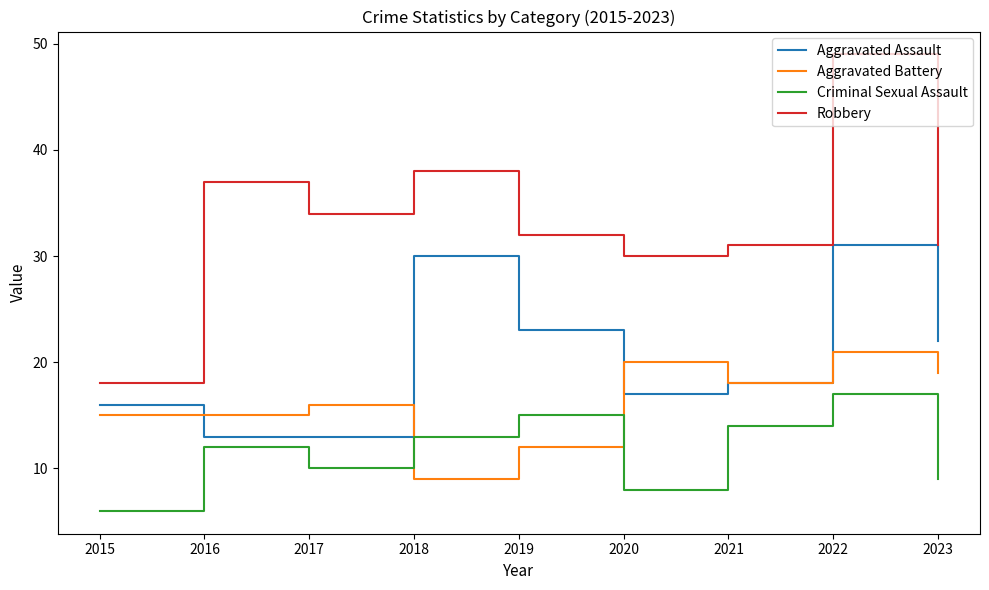

Reading left to right, list all the values displayed in this chart.

Aggravated Assault: 2015=16	2016=13	2017=13	2018=30	2019=23	2020=17	2021=18	2022=31	2023=22
Aggravated Battery: 2015=15	2016=15	2017=16	2018=9	2019=12	2020=20	2021=18	2022=21	2023=19
Criminal Sexual Assault: 2015=6	2016=12	2017=10	2018=13	2019=15	2020=8	2021=14	2022=17	2023=9
Robbery: 2015=18	2016=37	2017=34	2018=38	2019=32	2020=30	2021=31	2022=49	2023=31